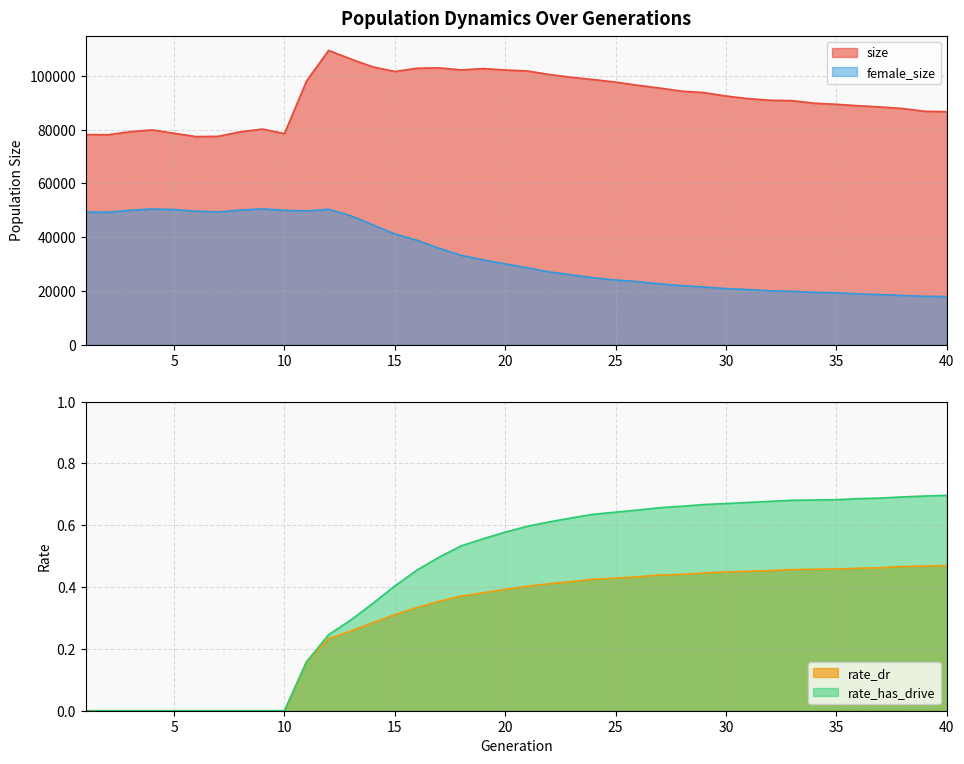

What is the difference between the highest and lowest values at 17?

103005.6